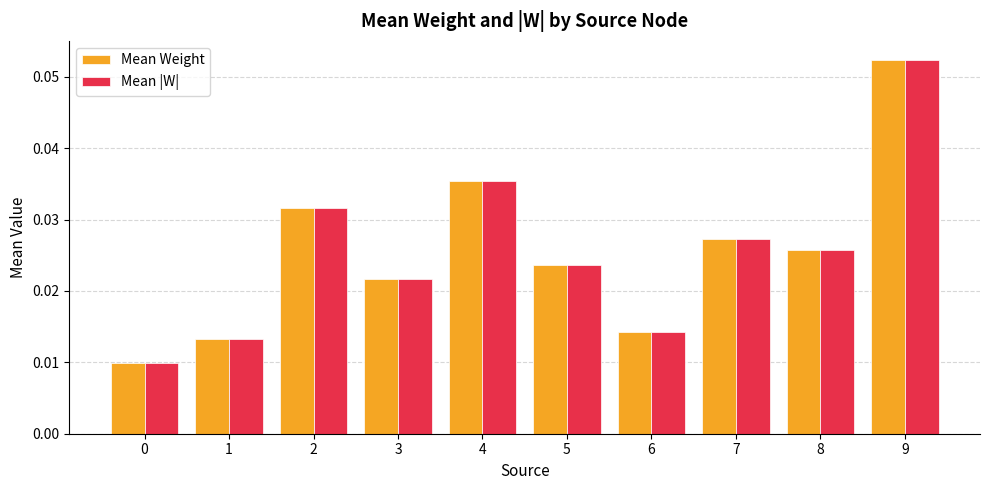

Is the value of Mean |W| at 4 greater than the value of Mean Weight at 6?

Yes